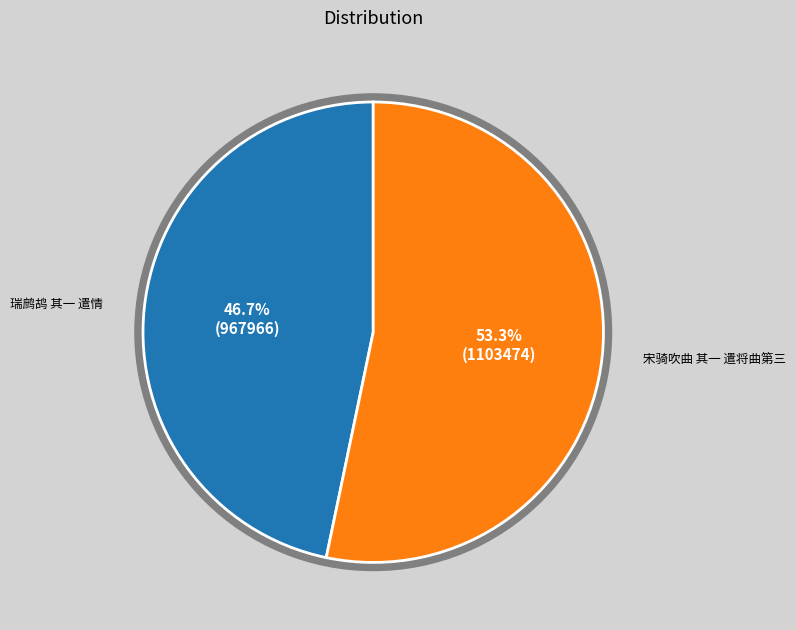

Count the number of slices in the pie.

2